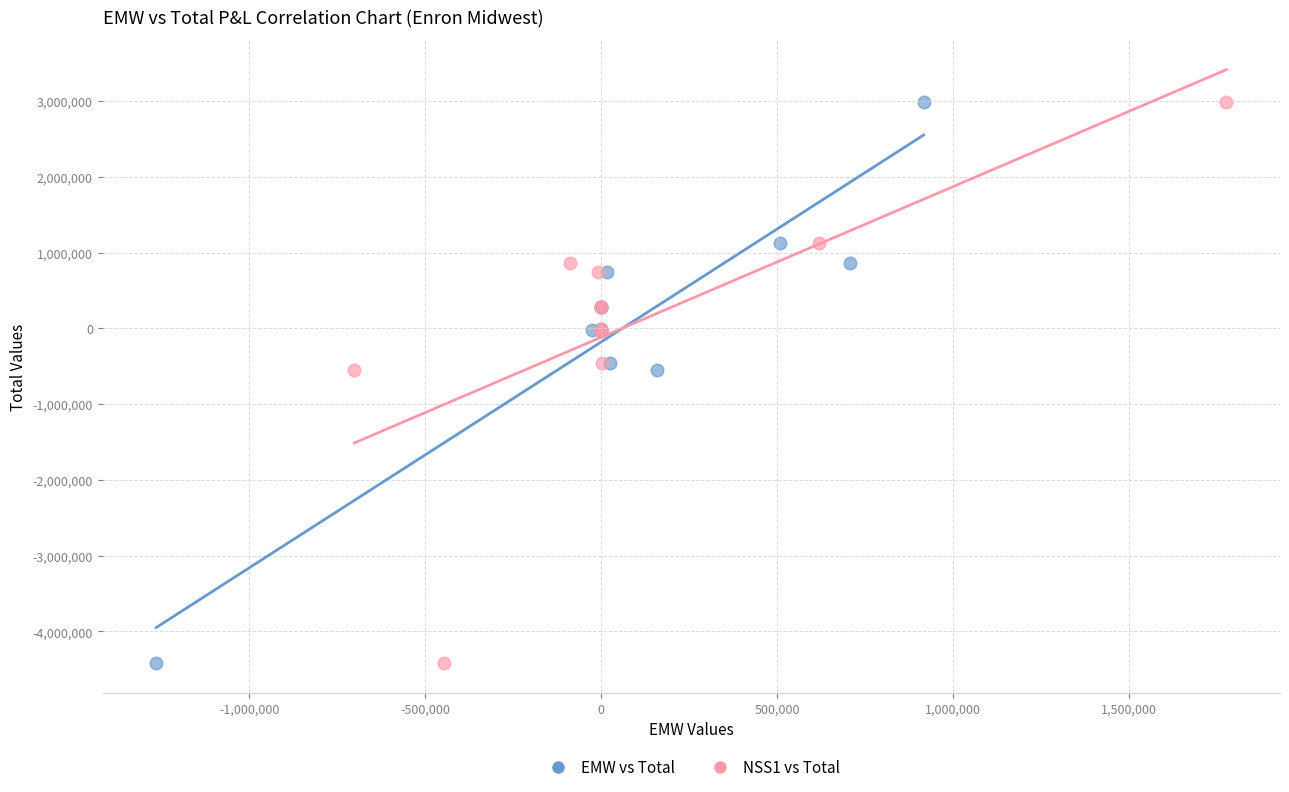

What are all the series names shown in the legend?

EMW vs Total, NSS1 vs Total